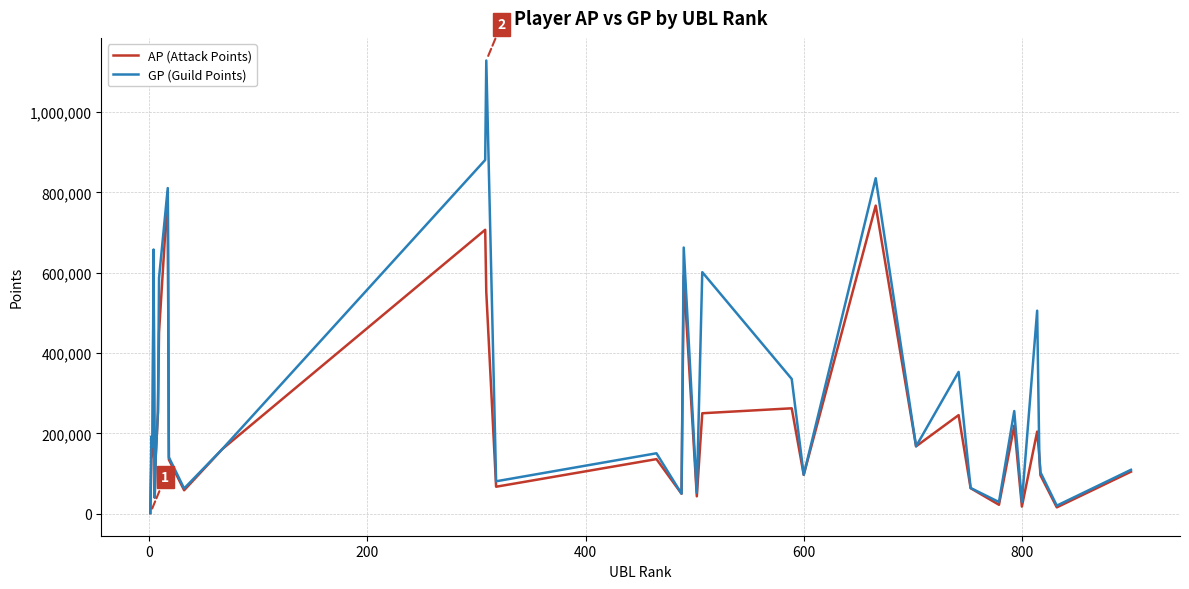

How many lines are shown in the chart?

2